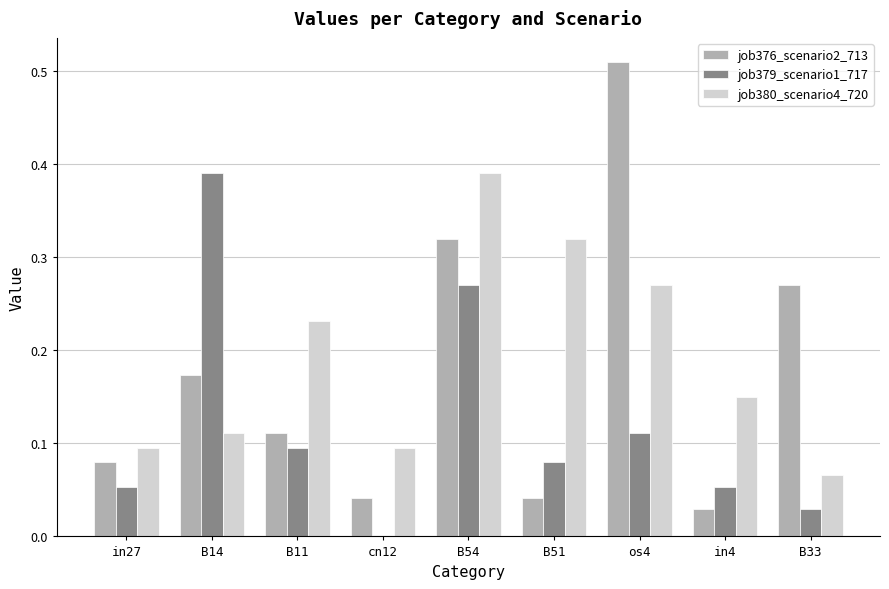

What is the sum of all job379_scenario1_717 values?

1.1